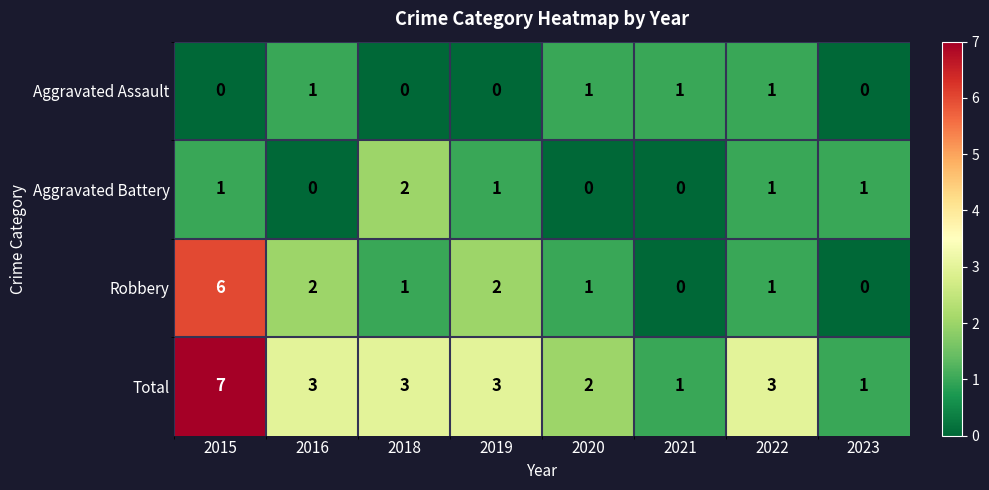

What is the sum of all Aggravated Assault values?

4